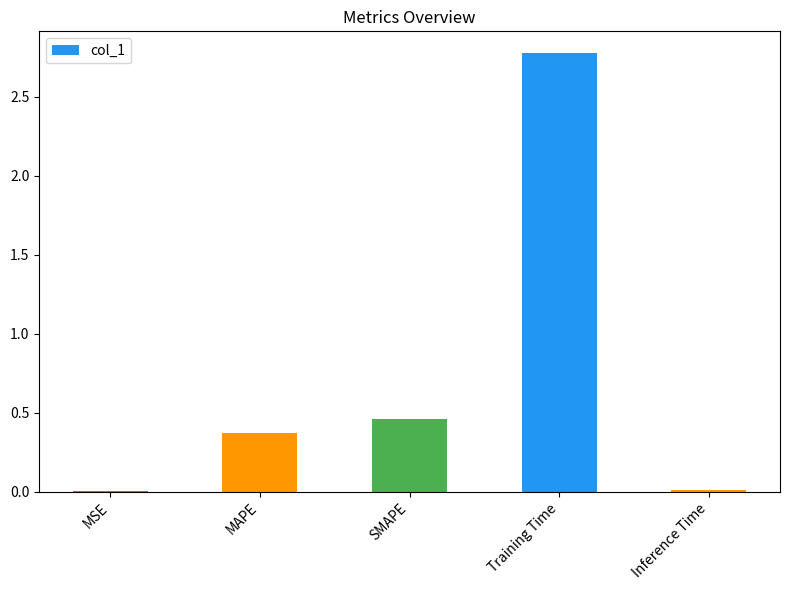

Does the chart contain stacked bars?

No